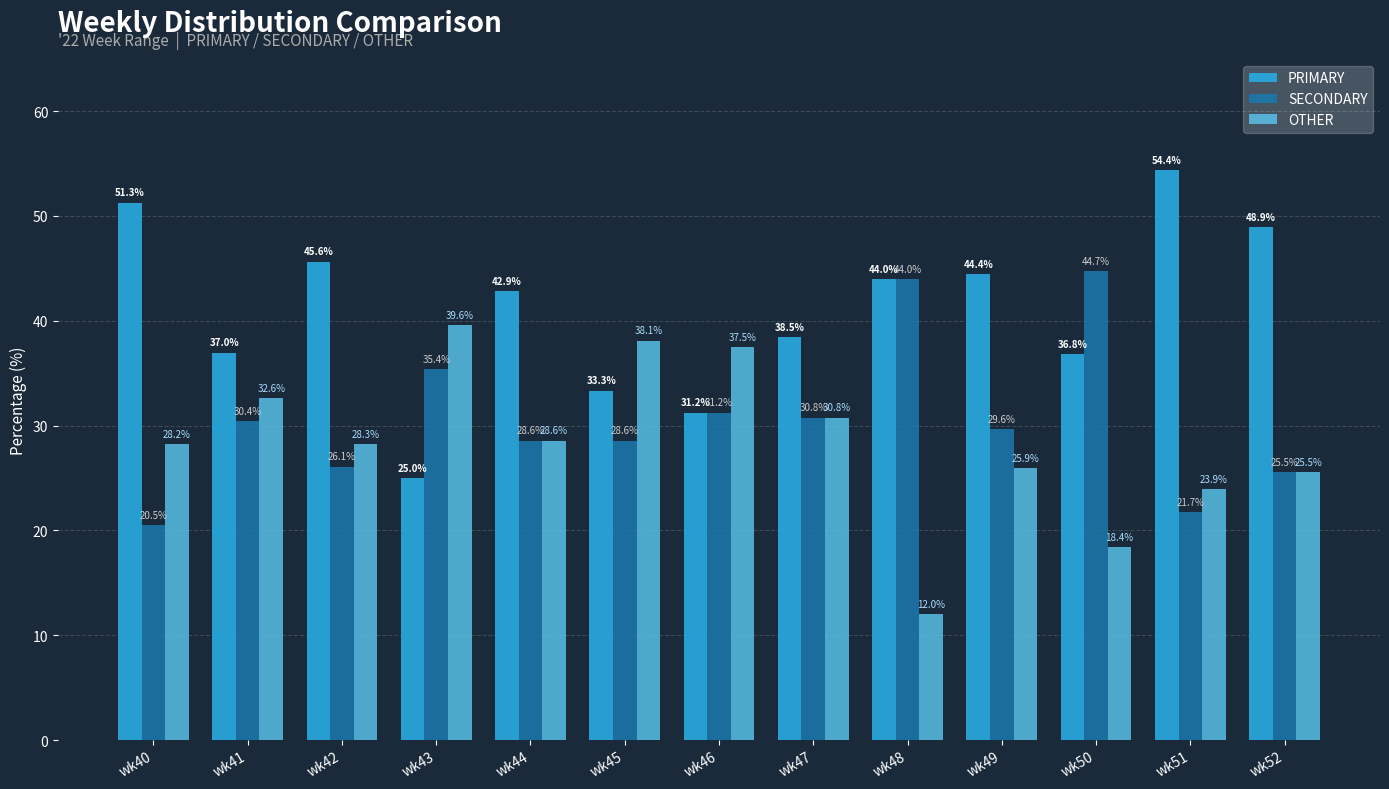

What is the maximum value shown in the chart?

54.4